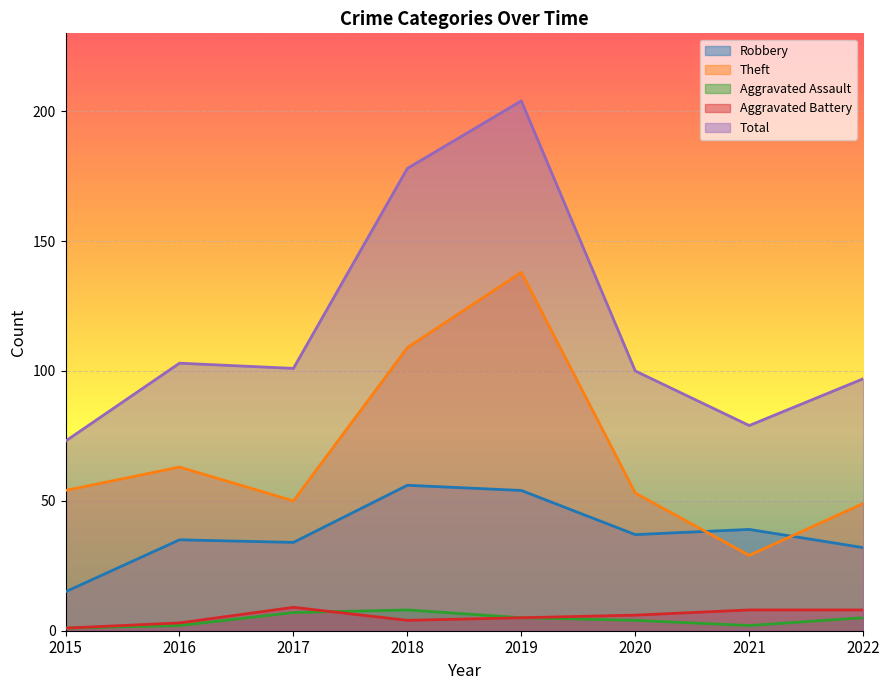

Between 2017 and 2018, which series saw the biggest shift?

Total